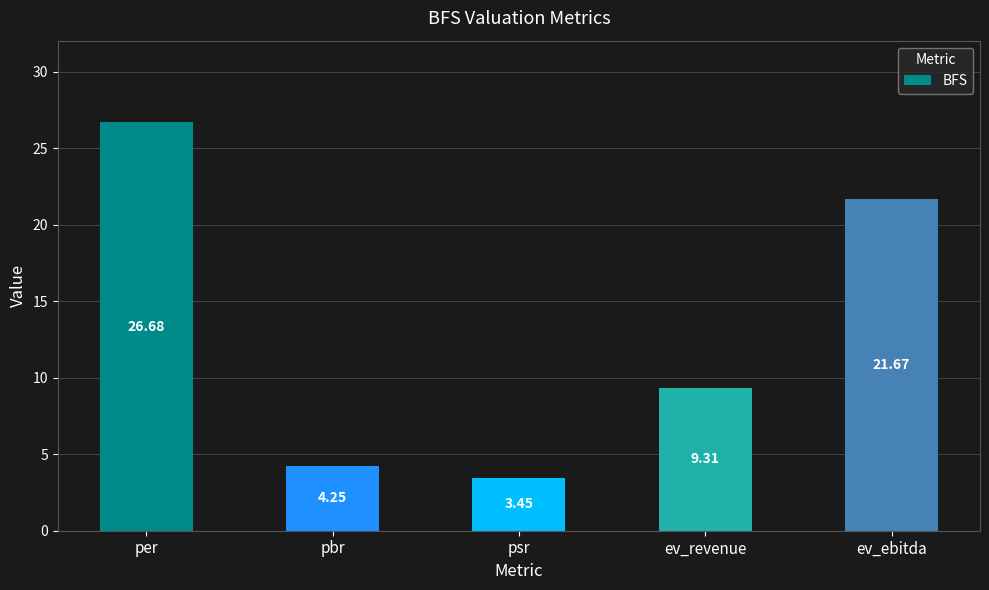

What position from the right is pbr?

4